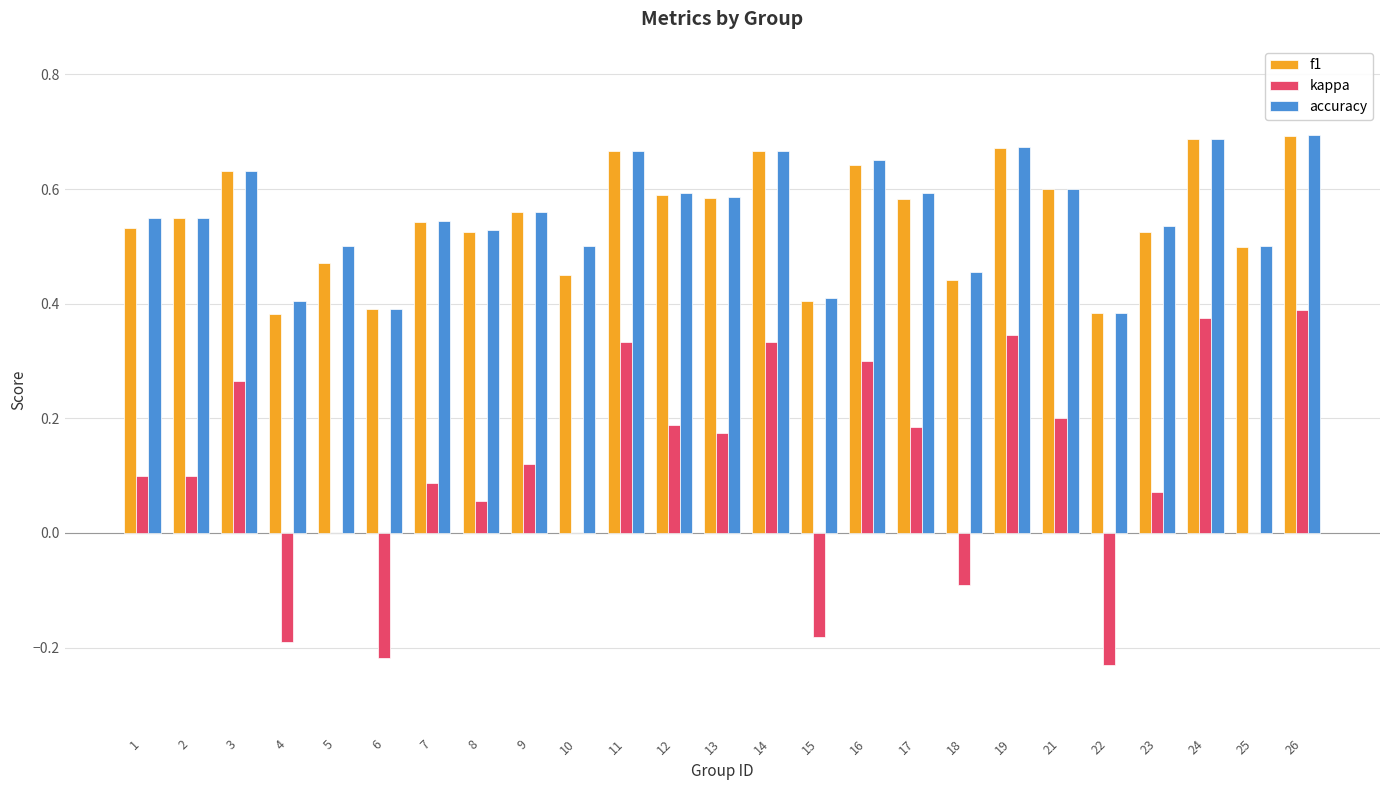

How many groups of bars are there?

25